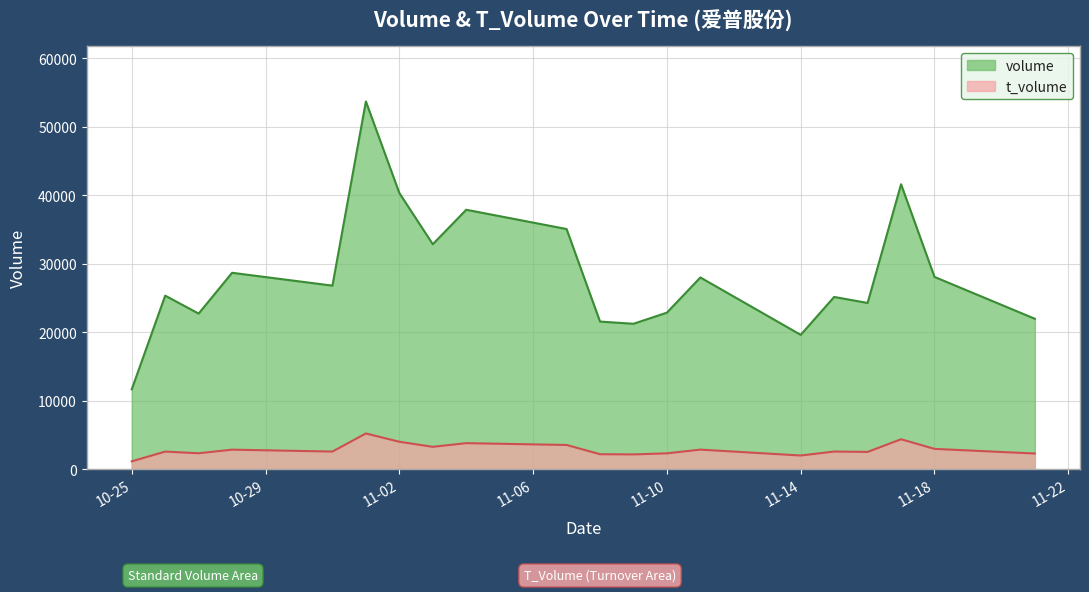

What is the spread (max minus min) of values at 11-18?

25105